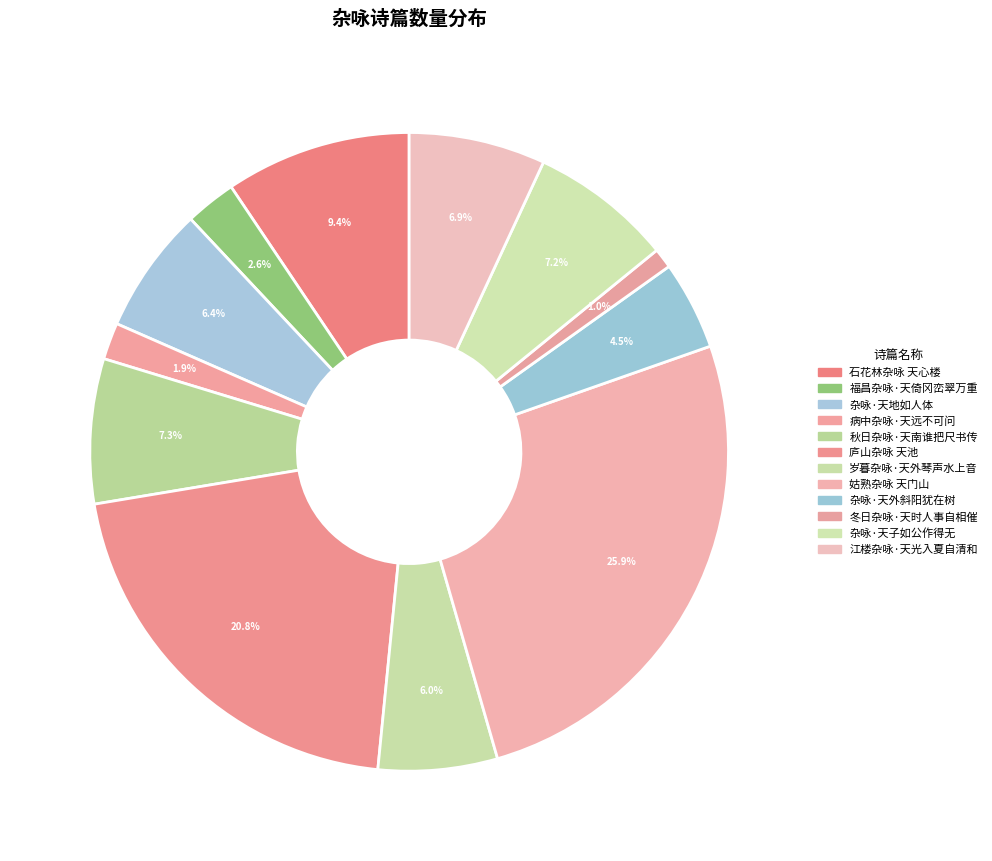

To the nearest percent, what is the combined percentage of 姑熟杂咏 天门山 and 江楼杂咏·天光入夏自清和?

33%